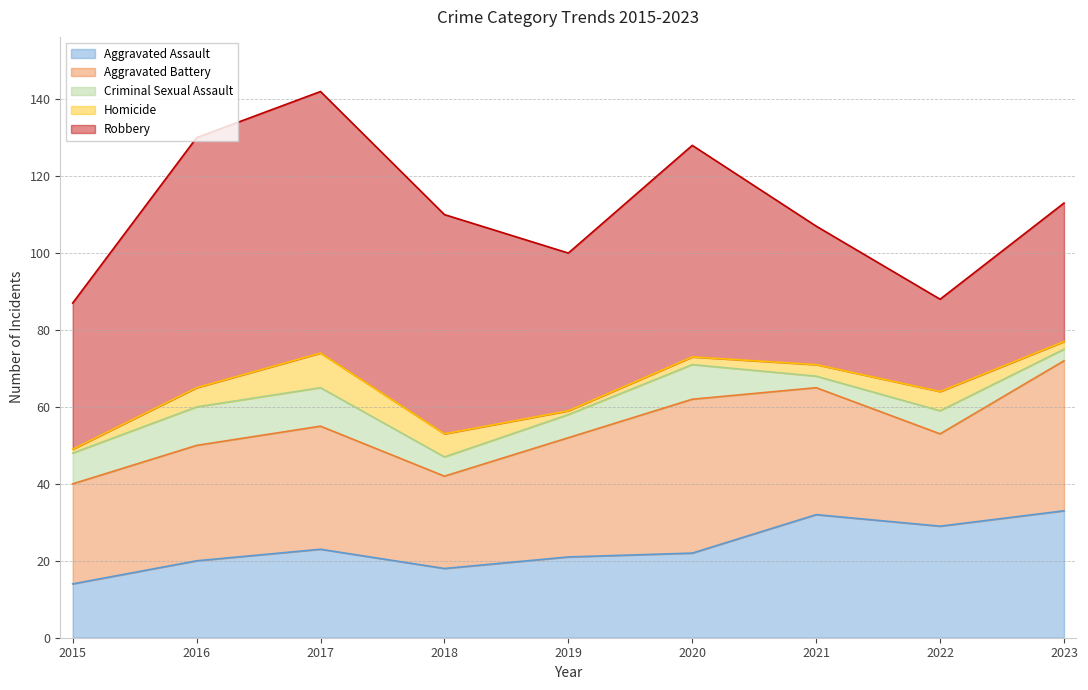

Between 2020 and 2015, which is larger?

2020